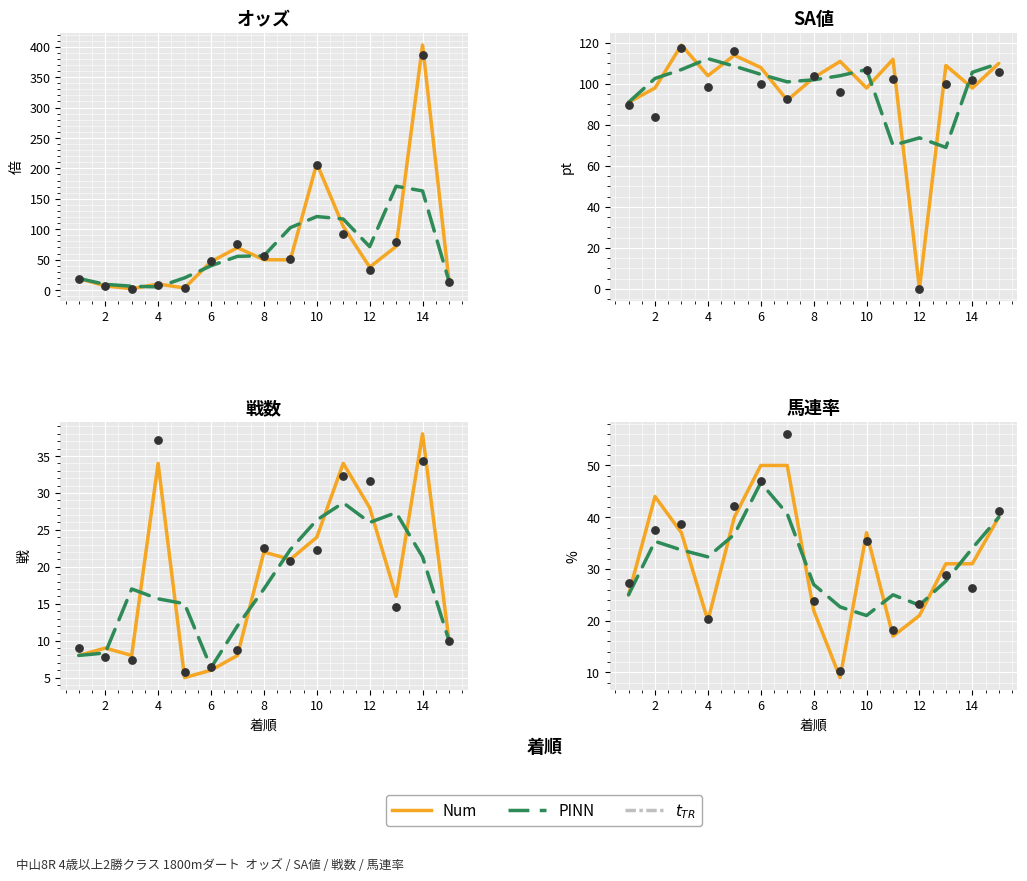

Which series reaches the maximum Y coordinate?

Num